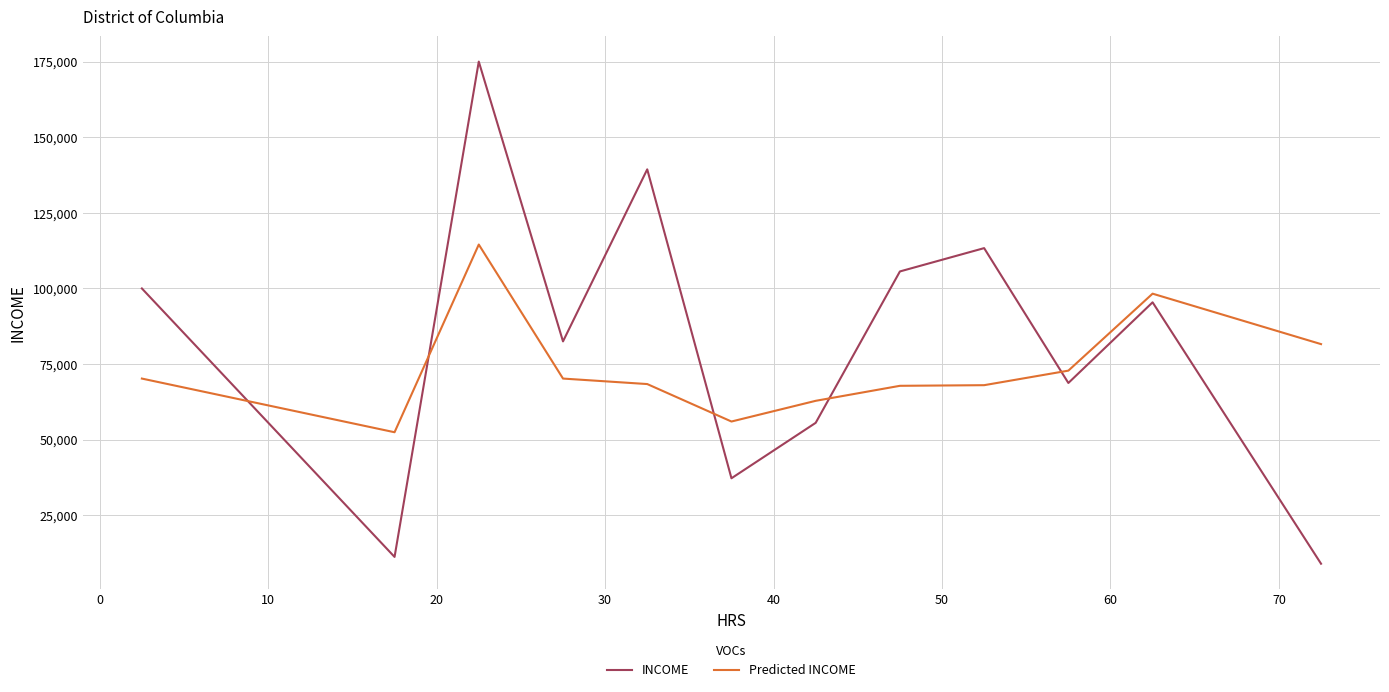

Which series has the largest total across all categories?

INCOME